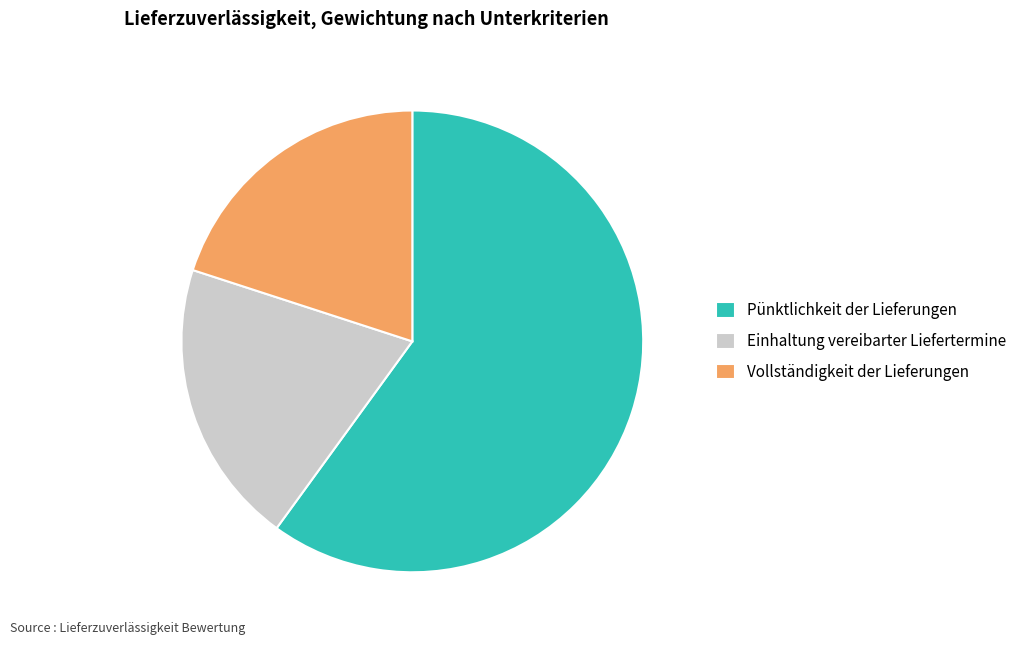

Is the sum of Pünktlichkeit der Lieferungen and Vollständigkeit der Lieferungen greater than half?

Yes